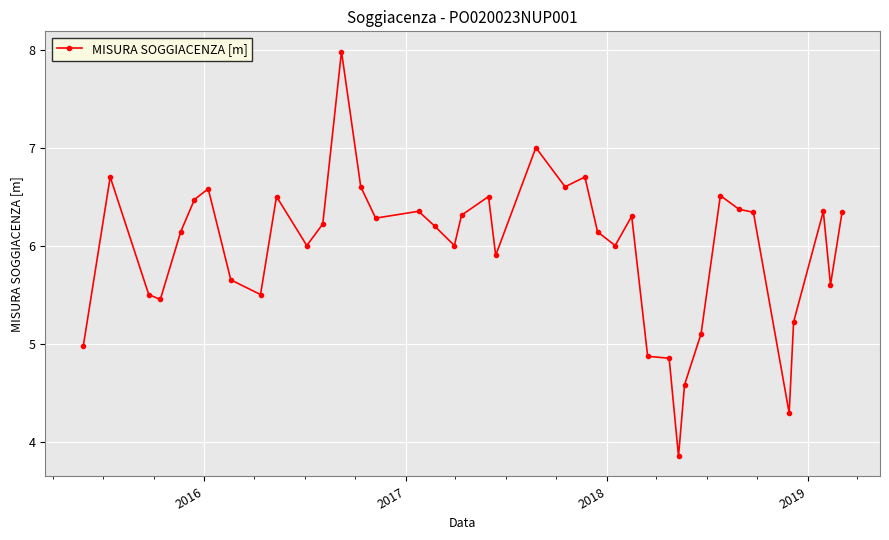

How many lines are shown in the chart?

1